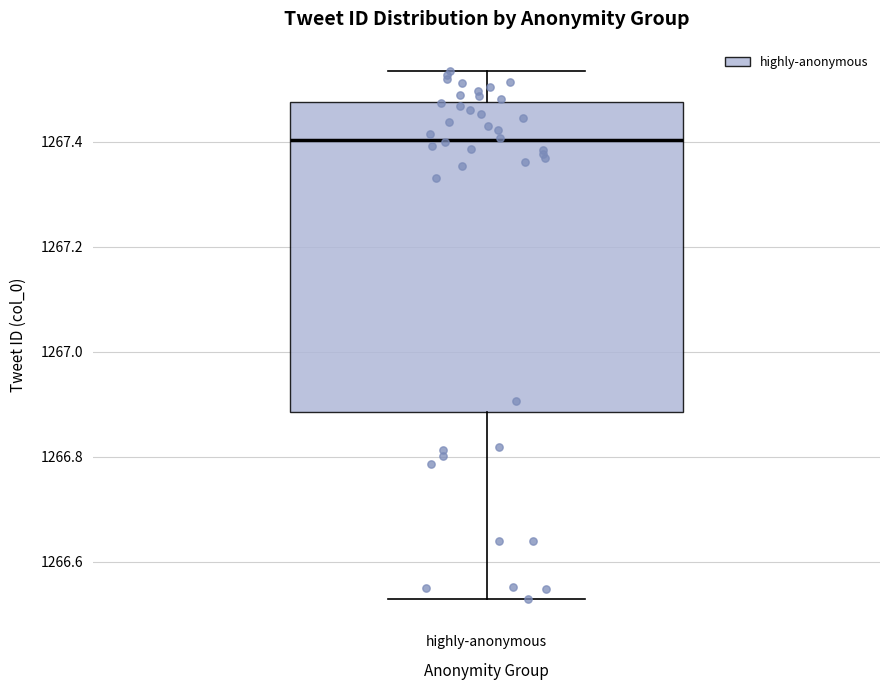

Where does the upper whisker of the box for highly-anonymous end on the y-axis? The values are not printed on the chart, so give them approximately, as read against the axis.

1267.54